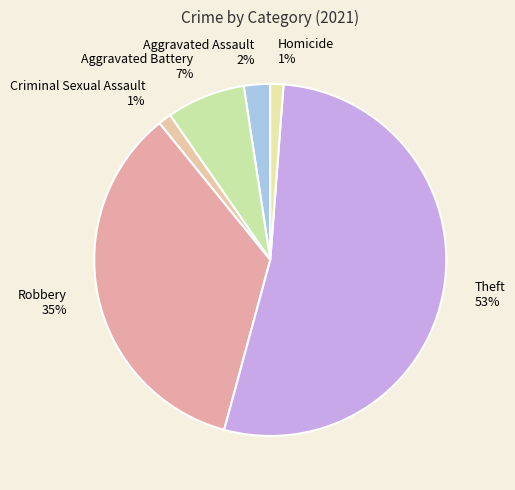

To the nearest percent, what portion does Homicide represent?

1%